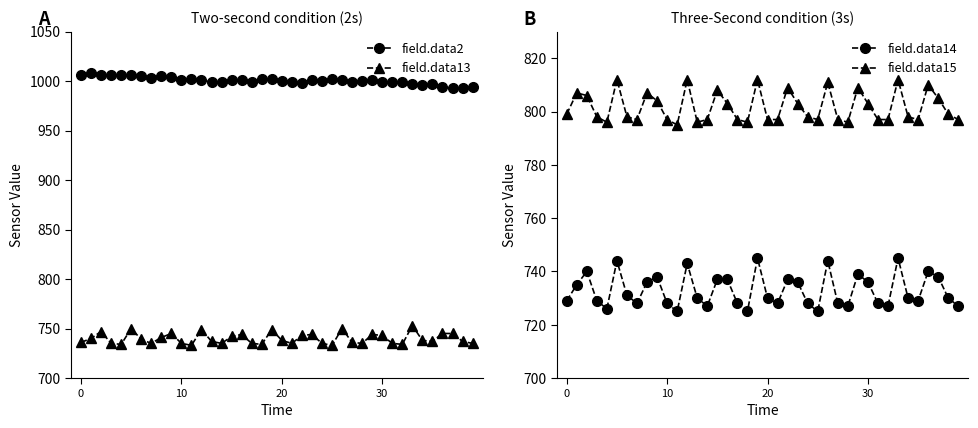

True or false: field.data15 has more than 0 interior local peaks.

True